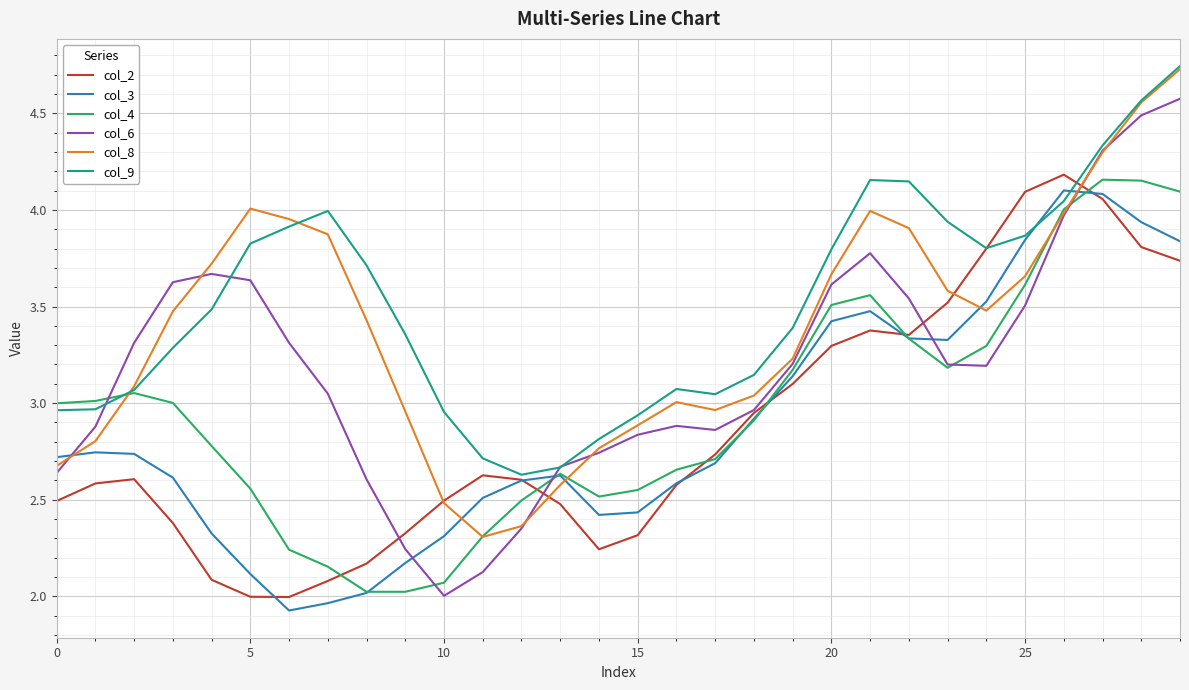

Which series has the largest range (max minus min)?

col_6